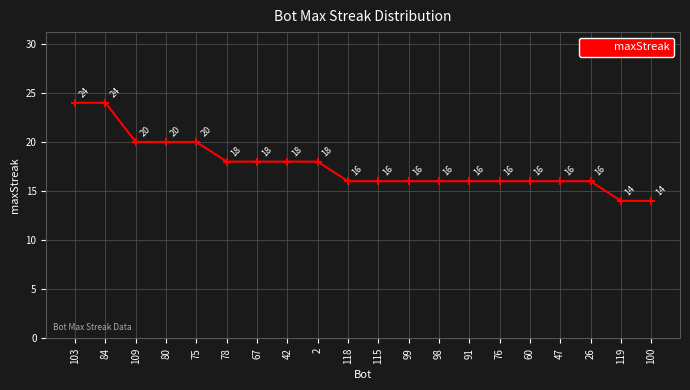

Reading left to right, what are all the values shown in this chart?

24	24	20	20	20	18	18	18	18	16	16	16	16	16	16	16	16	16	14	14